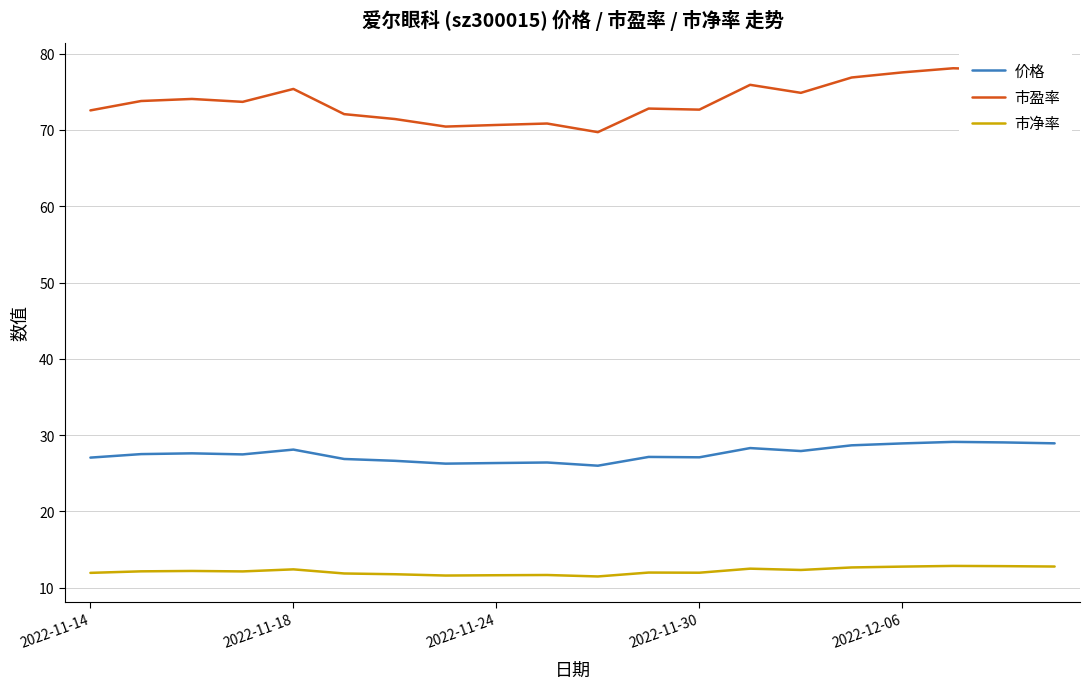

True or false: 市盈率 and 价格 intersect in this chart.

False